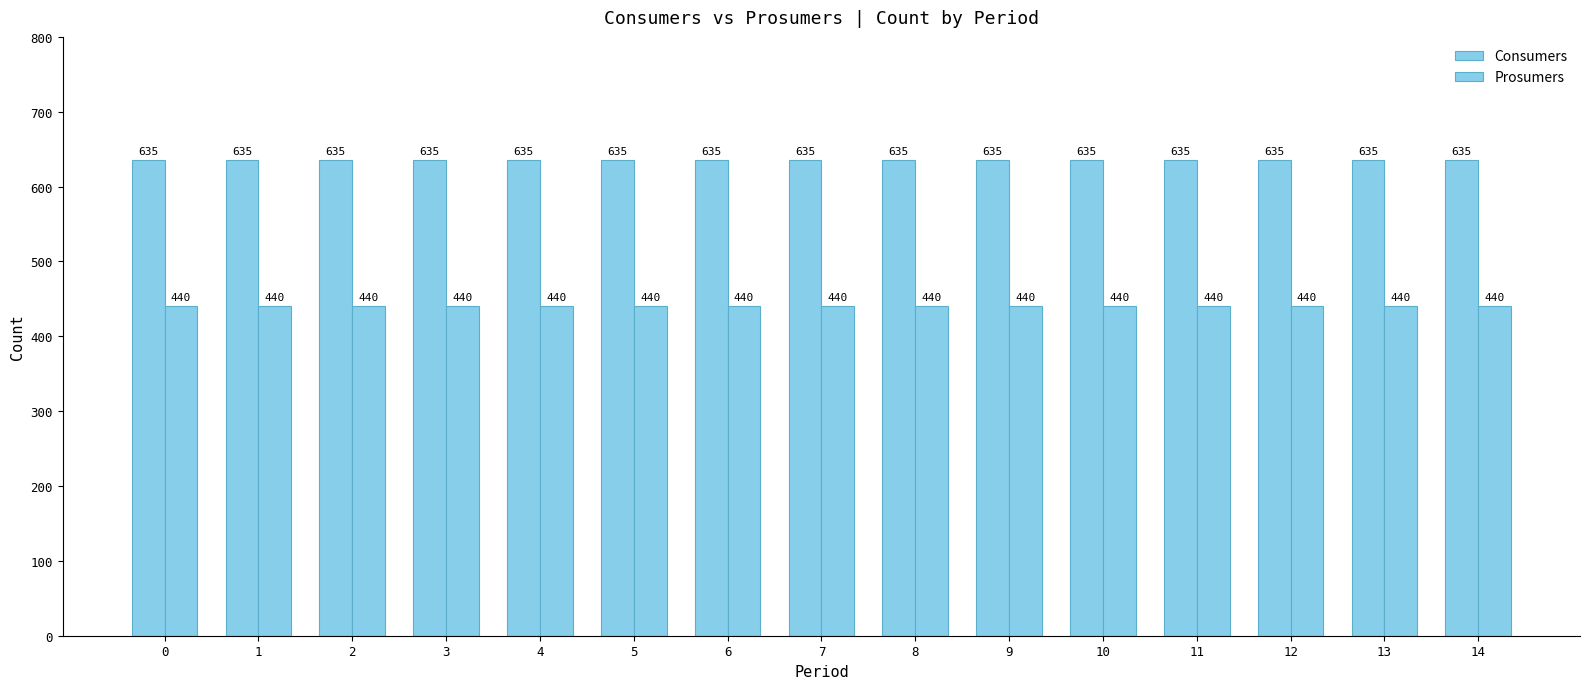

How many categories are shown in the chart?

15